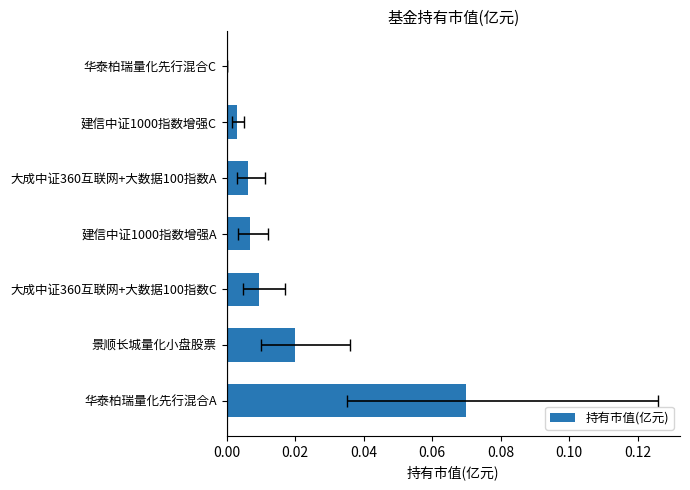

What is the difference between the values at 华泰柏瑞量化先行混合A and 大成中证360互联网+大数据100指数A?

0.1